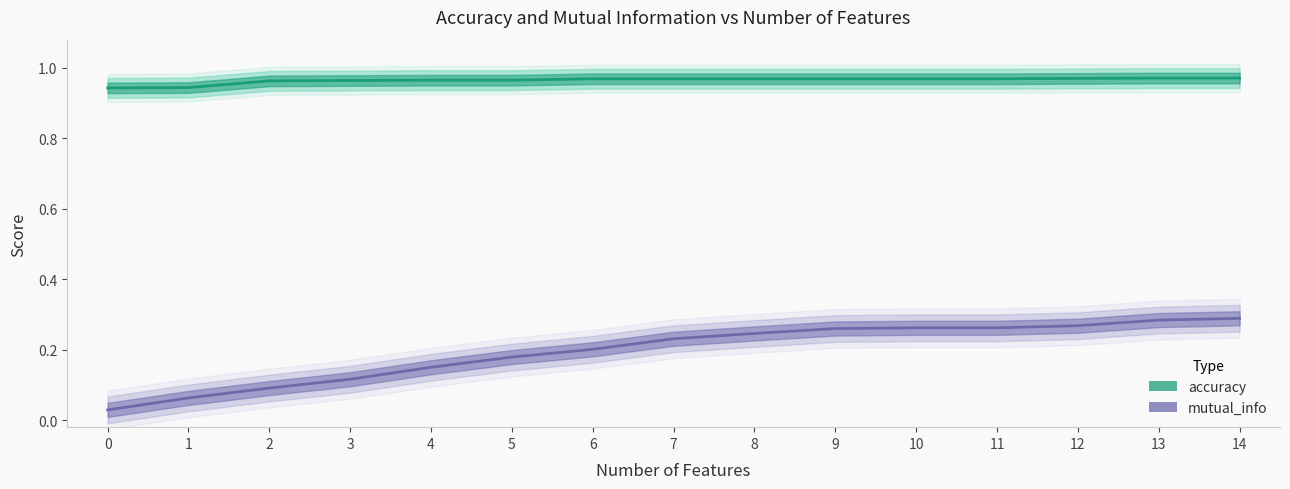

Between 4 and 12, which is larger?

12